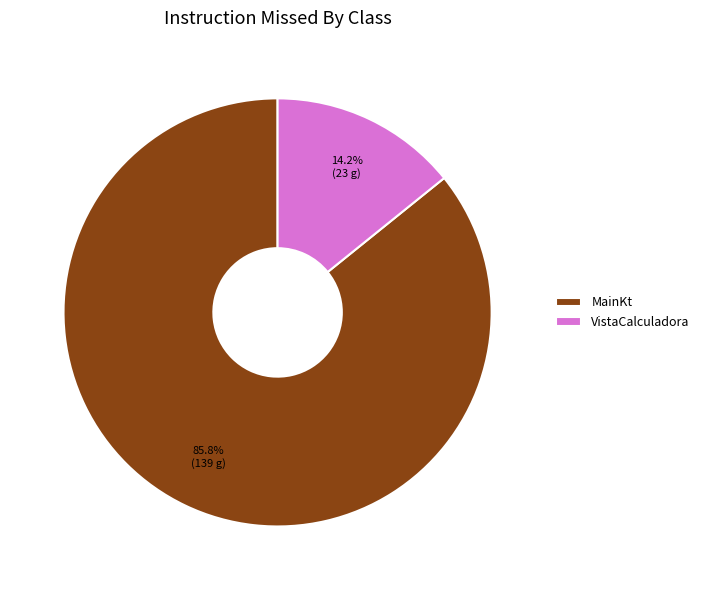

To the nearest percent, what is the difference between the largest and smallest slice percentages?

72%